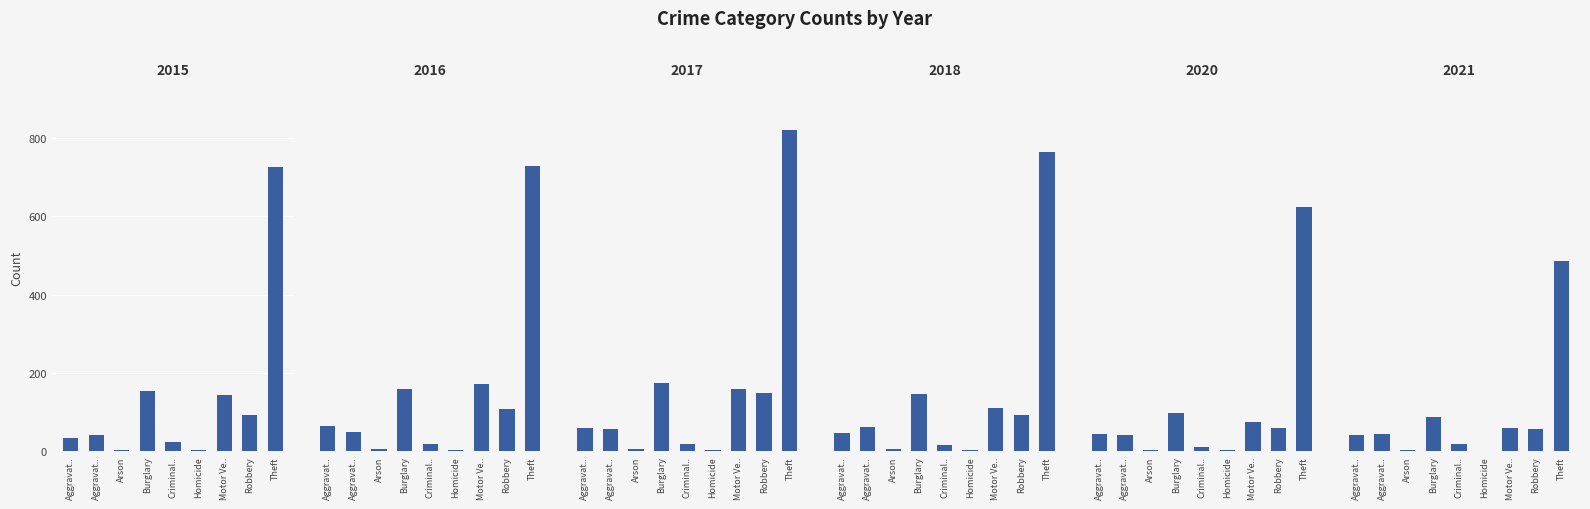

At which category does the chart reach its minimum across all series?

Homicide